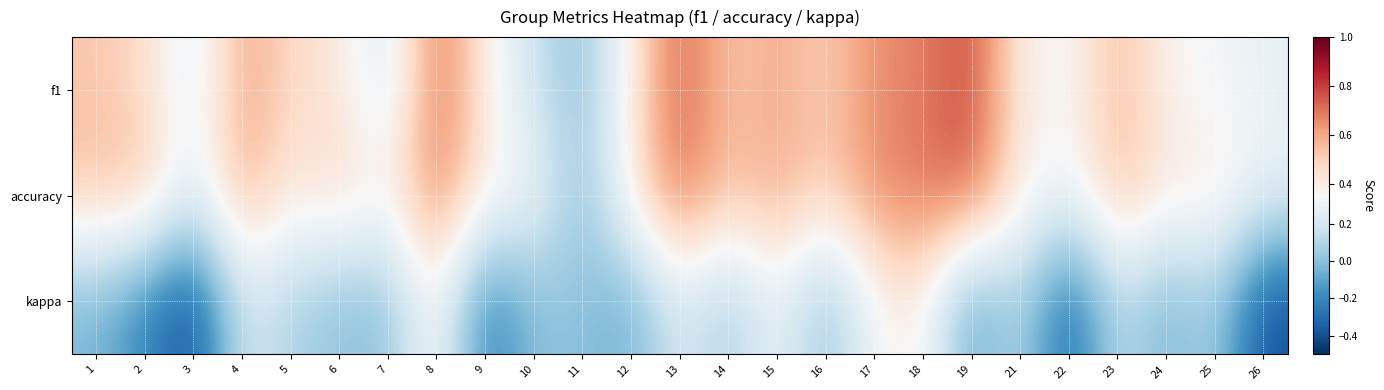

Reading left to right, transcribe all the data shown in this chart.

f1: 1=0.5	2=0.5	3=0.2	4=0.6	5=0.5	6=0.4	7=0.2	8=0.7	9=0.4	10=0.2	11=0.0	12=0.4	13=0.7	14=0.5	15=0.6	16=0.5	17=0.7	18=0.7	19=0.8	21=0.4	22=0.3	23=0.6	24=0.4	25=0.3	26=0.3
accuracy: 1=0.5	2=0.6	3=0.2	4=0.6	5=0.4	6=0.5	7=0.4	8=0.7	9=0.4	10=0.3	11=0.0	12=0.4	13=0.7	14=0.5	15=0.6	16=0.5	17=0.7	18=0.7	19=0.8	21=0.4	22=0.3	23=0.6	24=0.4	25=0.4	26=0.3
kappa: 1=-0.0	2=-0.2	3=-0.4	4=0.2	5=0.1	6=0.0	7=0.0	8=0.4	9=-0.2	10=0.0	11=0.0	12=-0.1	13=0.2	14=0.0	15=0.3	16=0.0	17=0.3	18=0.4	19=-0.1	21=0.1	22=-0.3	23=0.1	24=-0.1	25=0.1	26=-0.4